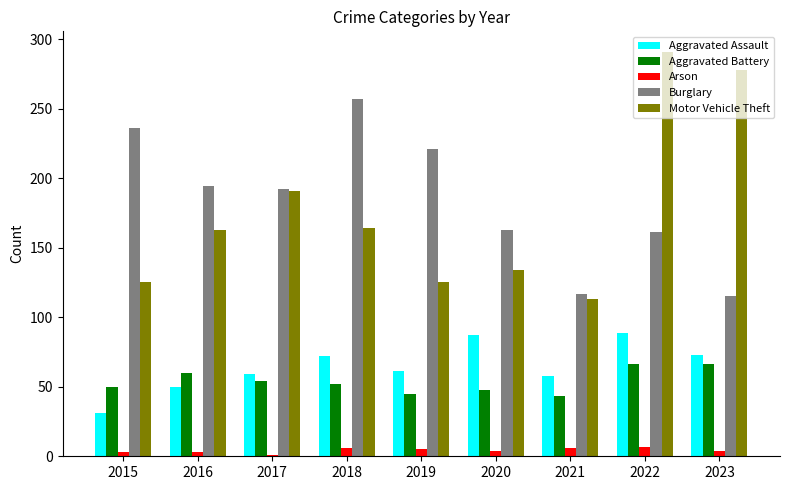

What is the value of the Aggravated Assault bar at the 2nd from the left?

50